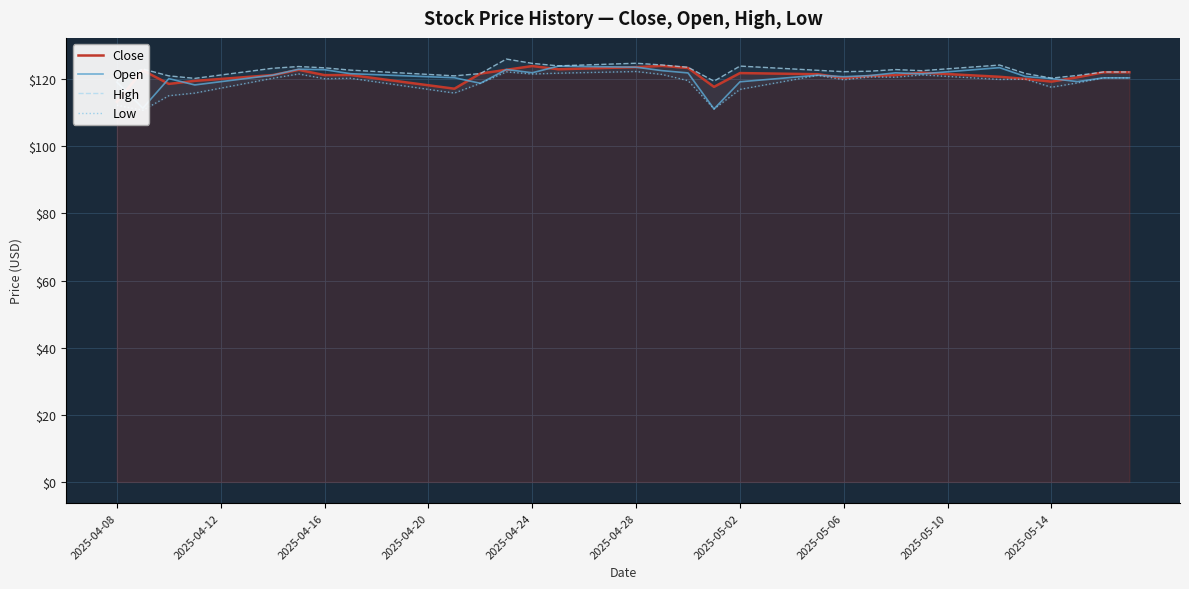

What is the lowest value of the Open series?

111.1